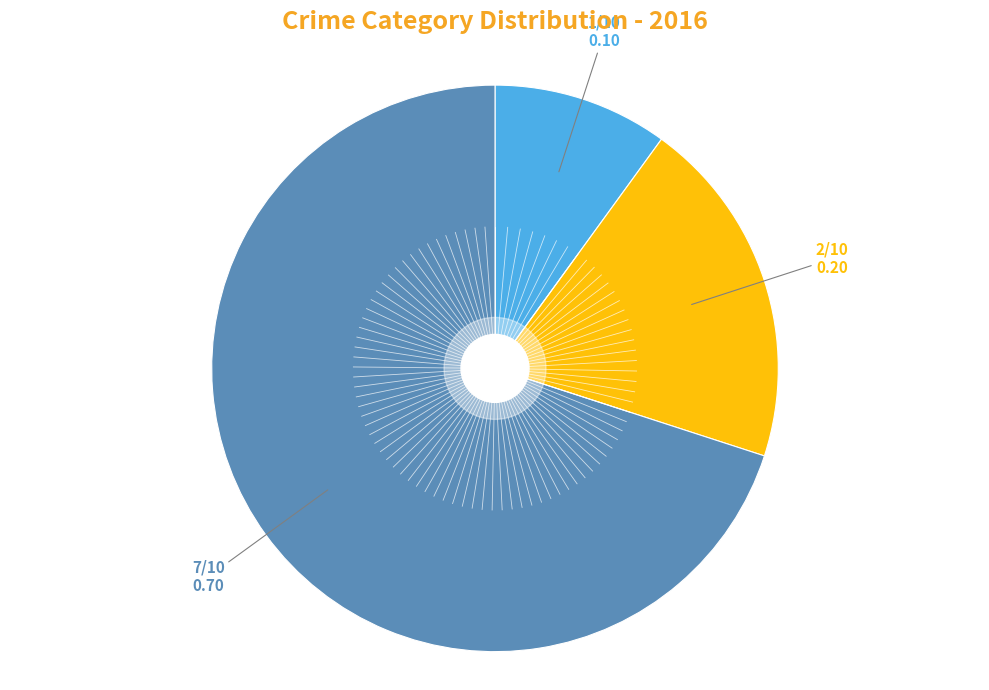

Does any single category account for the majority?

Yes